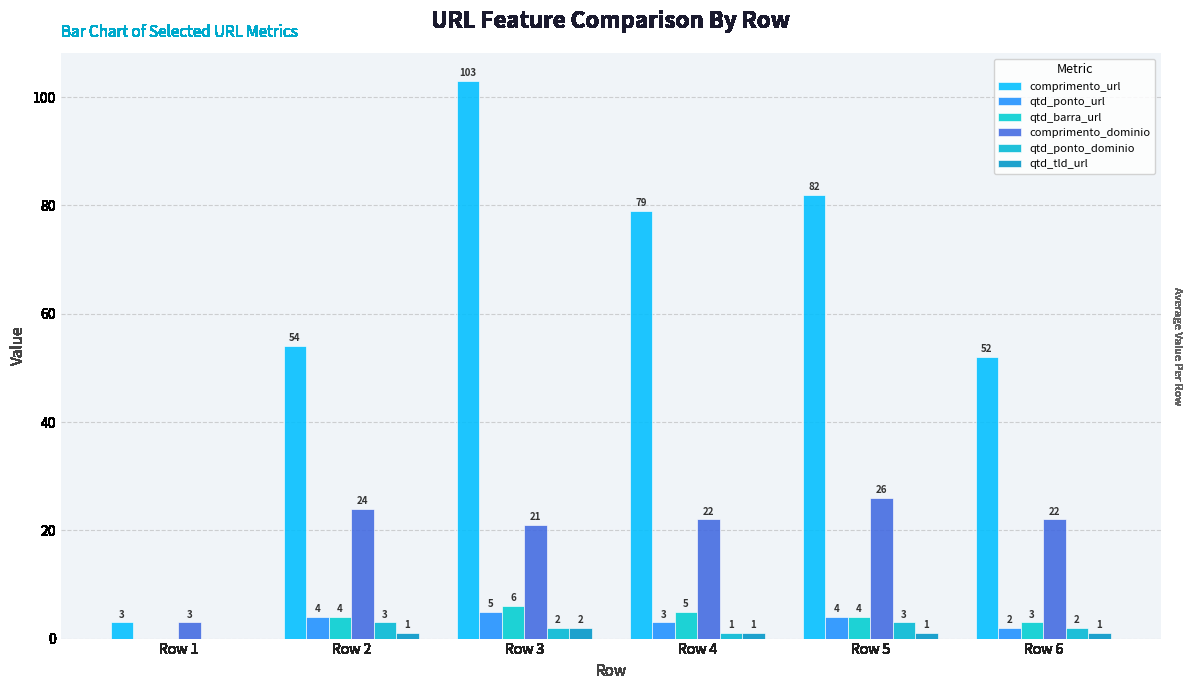

Reading left to right, extract all data points from this chart.

comprimento_url: 3	54	103	79	82	52
qtd_ponto_url: 0	4	5	3	4	2
qtd_barra_url: 0	4	6	5	4	3
comprimento_dominio: 3	24	21	22	26	22
qtd_ponto_dominio: 0	3	2	1	3	2
qtd_tld_url: 0	1	2	1	1	1